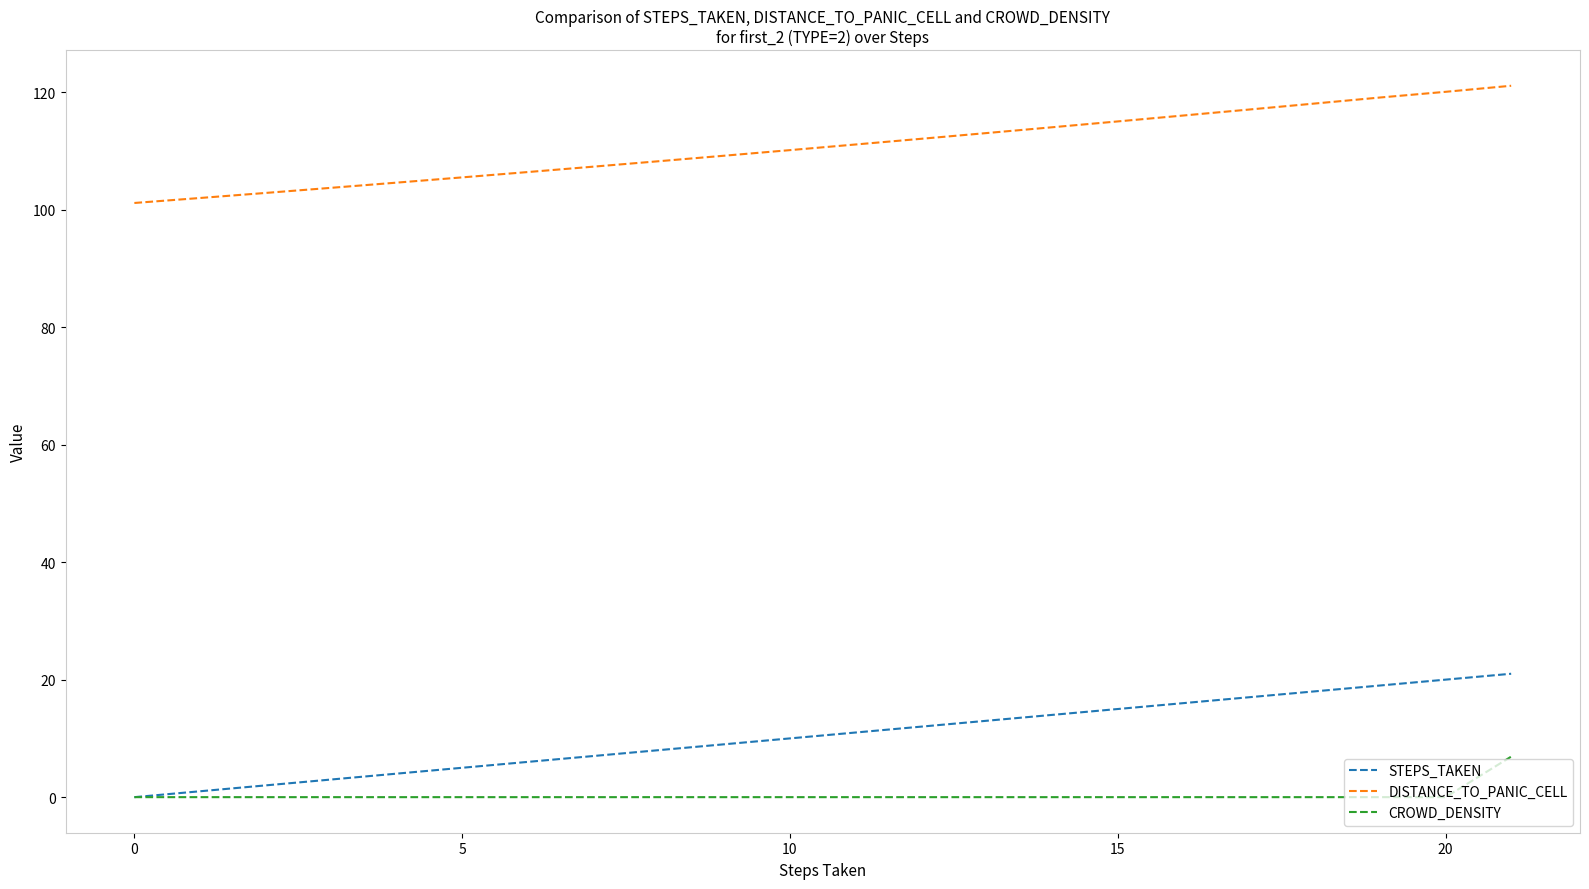

True or false: STEPS_TAKEN and DISTANCE_TO_PANIC_CELL intersect in this chart.

False